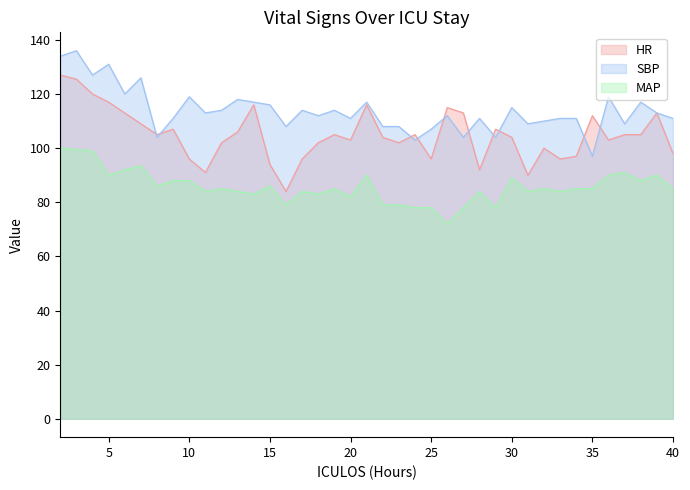

Reading left to right, transcribe all the data shown in this chart.

HR: 127.0	125.5	120.0	117.0	113.0	109.0	105.0	107.0	96.0	91.0	102.0	106.0	116.0	94.0	84.0	96.0	102.0	105.0	103.0	116.0	104.0	102.0	105.0	96.0	115.0	113.0	92.0	107.0	104.0	90.0	100.0	96.0	97.0	112.0	103.0	105.0	105.0	113.0	98.0
SBP: 134.0	136.0	127.0	131.0	120.0	126.0	104.0	111.0	119.0	113.0	114.0	118.0	117.0	116.0	108.0	114.0	112.0	114.0	111.0	117.0	108.0	108.0	103.0	107.0	112.0	104.0	111.0	104.0	115.0	109.0	110.0	111.0	111.0	97.0	119.0	109.0	117.0	113.0	111.0
MAP: 100.0	99.5	99.0	90.0	92.0	93.5	86.0	88.0	88.0	84.0	85.0	84.0	83.0	86.0	79.0	84.0	83.0	85.0	82.0	90.0	79.0	79.0	78.0	78.0	72.0	78.0	84.0	78.0	89.0	84.0	85.0	84.0	85.0	85.0	90.0	91.0	88.0	90.0	85.0